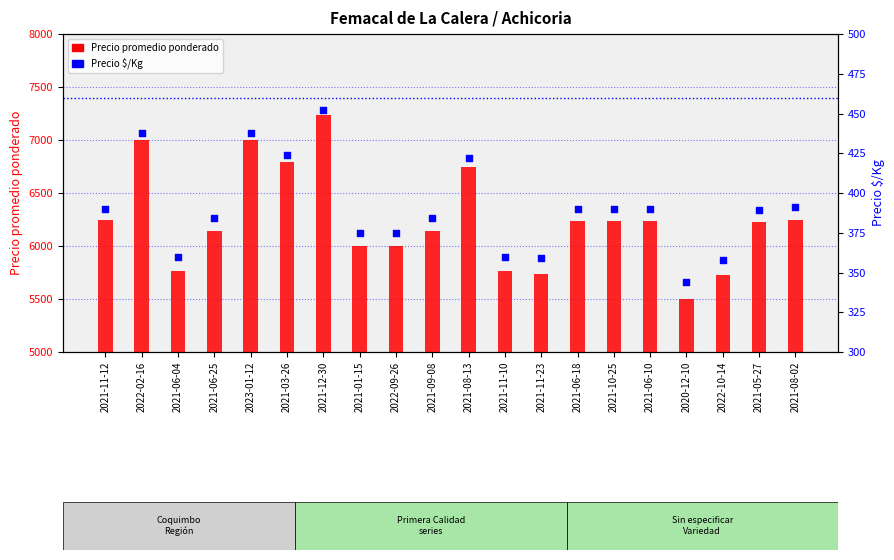

What is the total value across all series at 2021-12-30?

7690